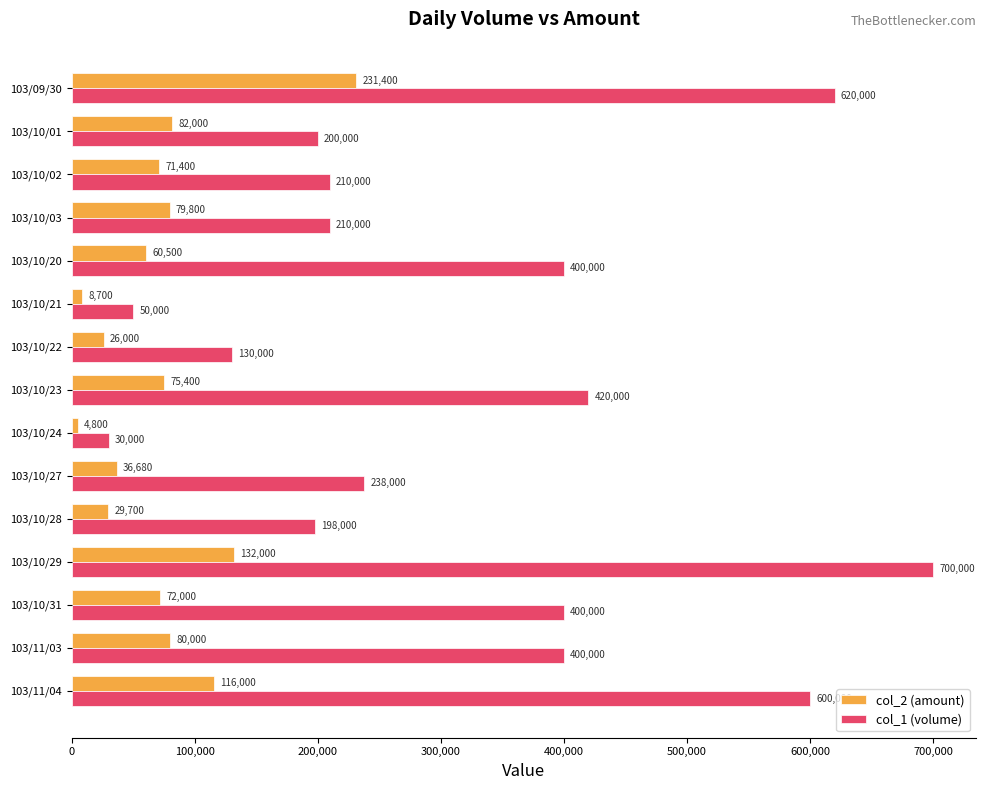

What is the smallest value displayed?

4800